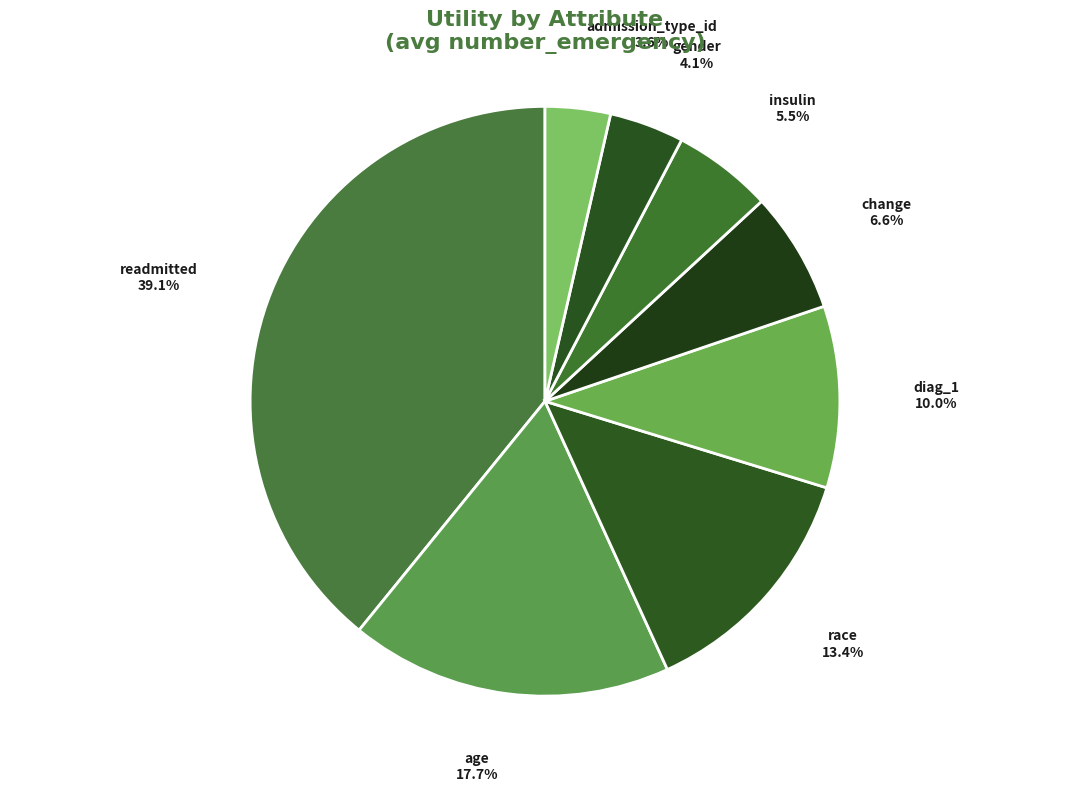

Which slice is the largest?

readmitted